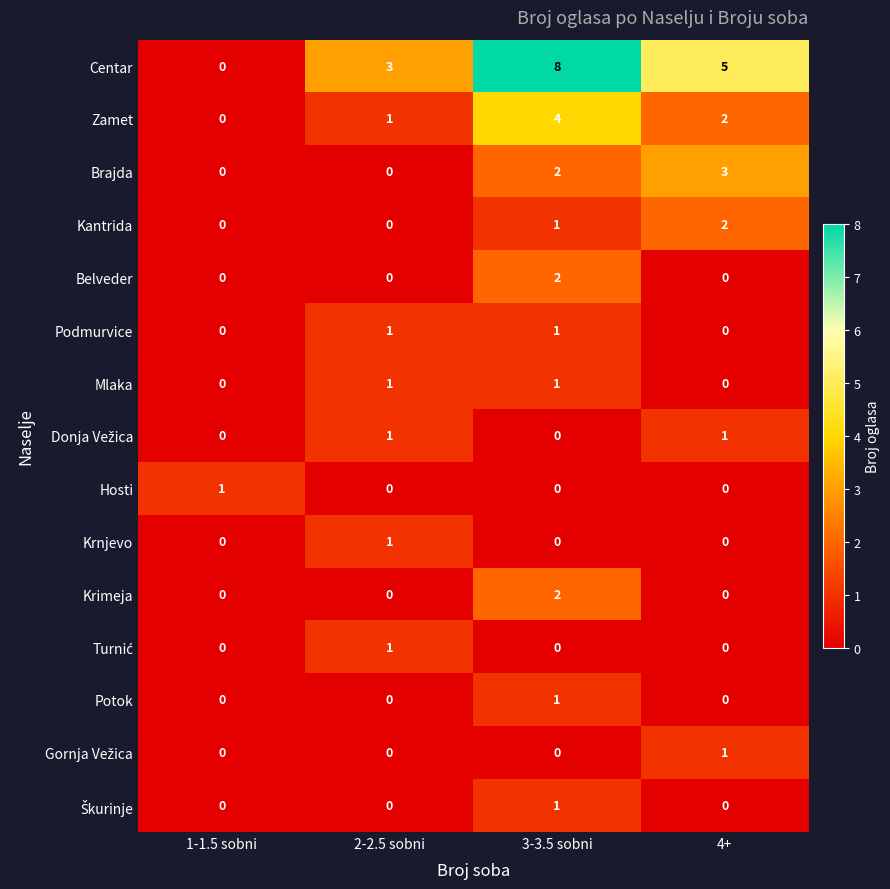

Is it true that Belveder equals 0 at 1-1.5 sobni?

True